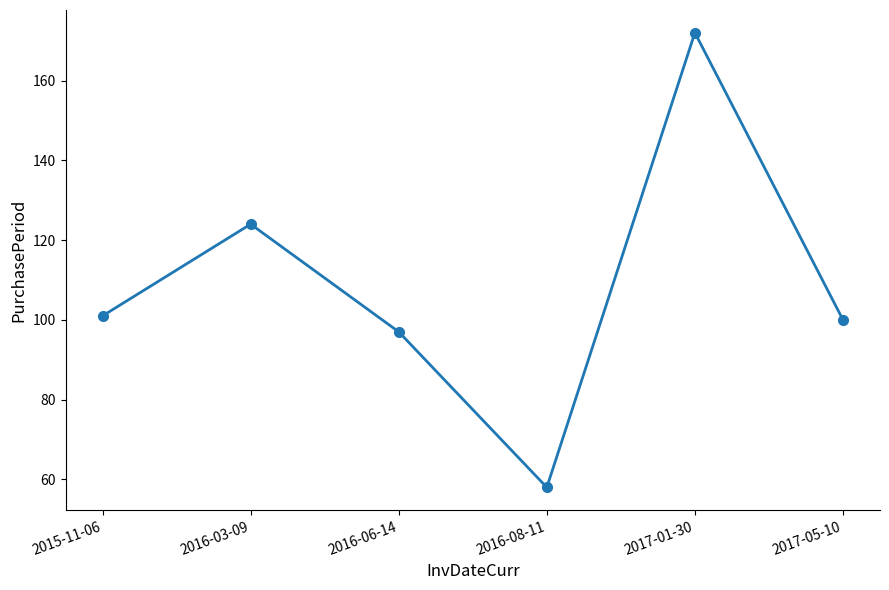

Reading right to left, transcribe all the data shown in this chart.

100	172	58	97	124	101